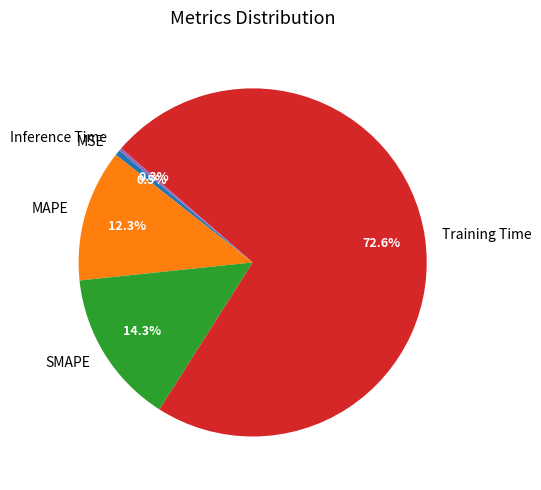

To the nearest percent, what is the difference between the MSE and SMAPE slice percentages?

14%